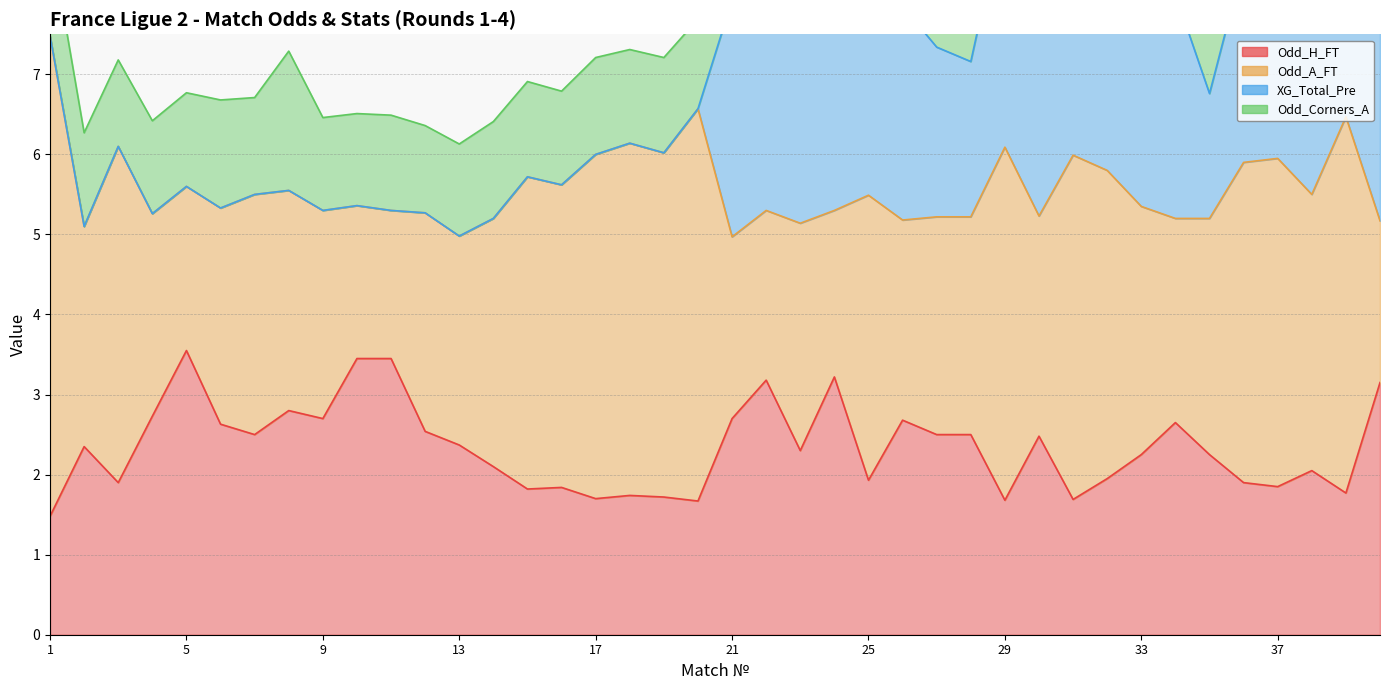

Reading right to left, extract all data points from this chart.

Odd_H_FT: 3.1	1.8	2.0	1.9	1.9	2.2	2.6	2.2	1.9	1.7	2.5	1.7	2.5	2.5	2.7	1.9	3.2	2.3	3.2	2.7	1.7	1.7	1.7	1.7	1.8	1.8	2.1	2.4	2.5	3.5	3.5	2.7	2.8	2.5	2.6	3.5	2.7	1.9	2.4	1.5
Odd_A_FT: 2.0	4.7	3.5	4.1	4.0	3.0	2.5	3.1	3.9	4.3	2.8	4.4	2.7	2.7	2.5	3.6	2.1	2.8	2.1	2.3	4.9	4.3	4.4	4.3	3.8	3.9	3.1	2.6	2.7	1.9	1.9	2.6	2.8	3.0	2.7	2.0	2.5	4.2	2.8	6.0
XG_Total_Pre: 3.1	2.8	3.0	3.2	2.5	1.6	2.8	3.1	2.8	2.8	4.1	3.0	1.9	2.1	2.7	2.4	2.9	3.2	3.3	3.0	0.0	0.0	0.0	0.0	0.0	0.0	0.0	0.0	0.0	0.0	0.0	0.0	0.0	0.0	0.0	0.0	0.0	0.0	0.0	0.0
Odd_Corners_A: 1.2	1.1	1.4	1.2	1.1	1.1	1.6	1.1	1.2	1.2	1.1	1.2	1.2	1.1	1.2	1.2	1.1	1.2	1.1	1.2	1.1	1.2	1.2	1.2	1.2	1.2	1.2	1.1	1.1	1.2	1.1	1.2	1.7	1.2	1.4	1.2	1.2	1.1	1.2	1.3